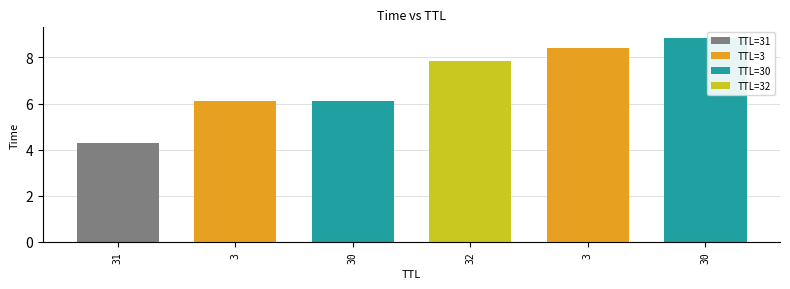

How many values exceed 7?

3